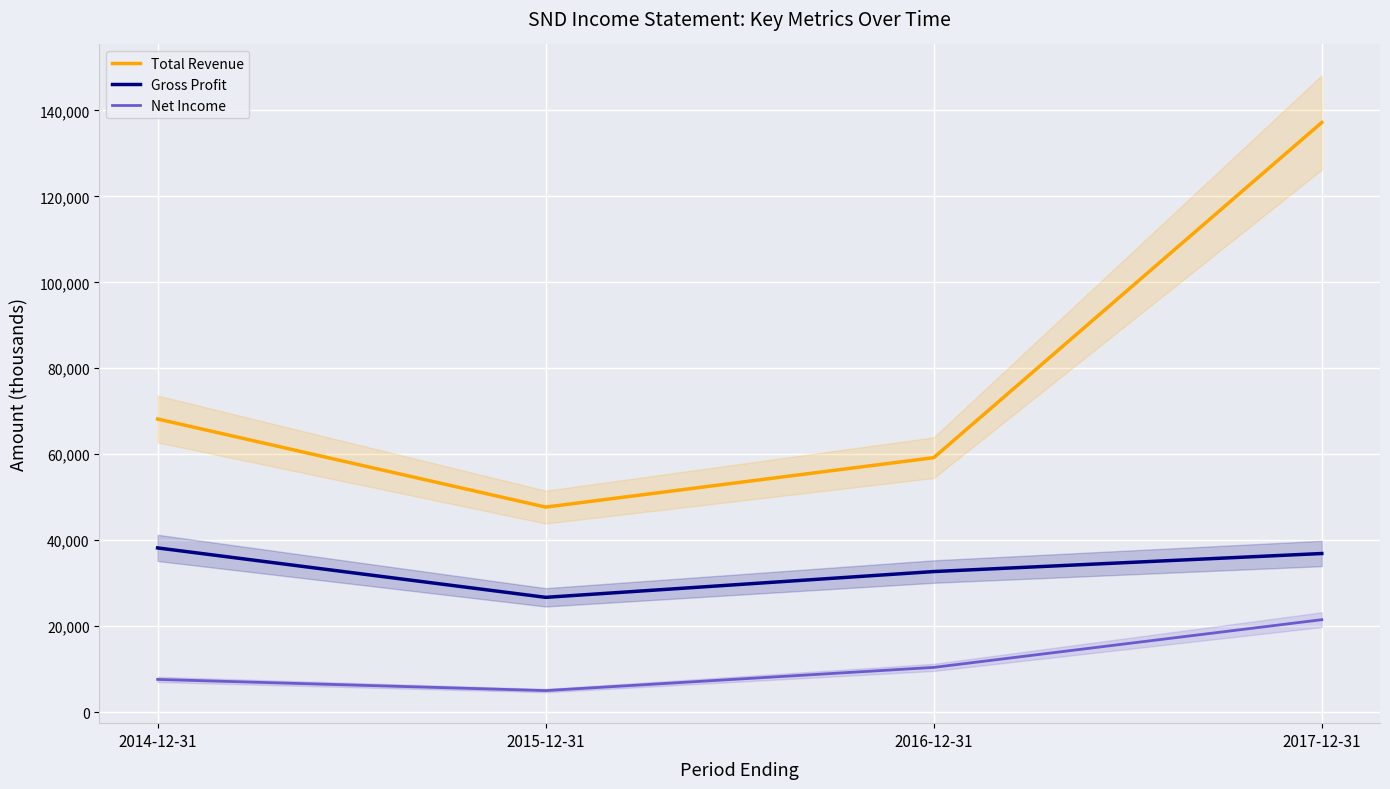

Which series has the largest total across all categories?

Total Revenue